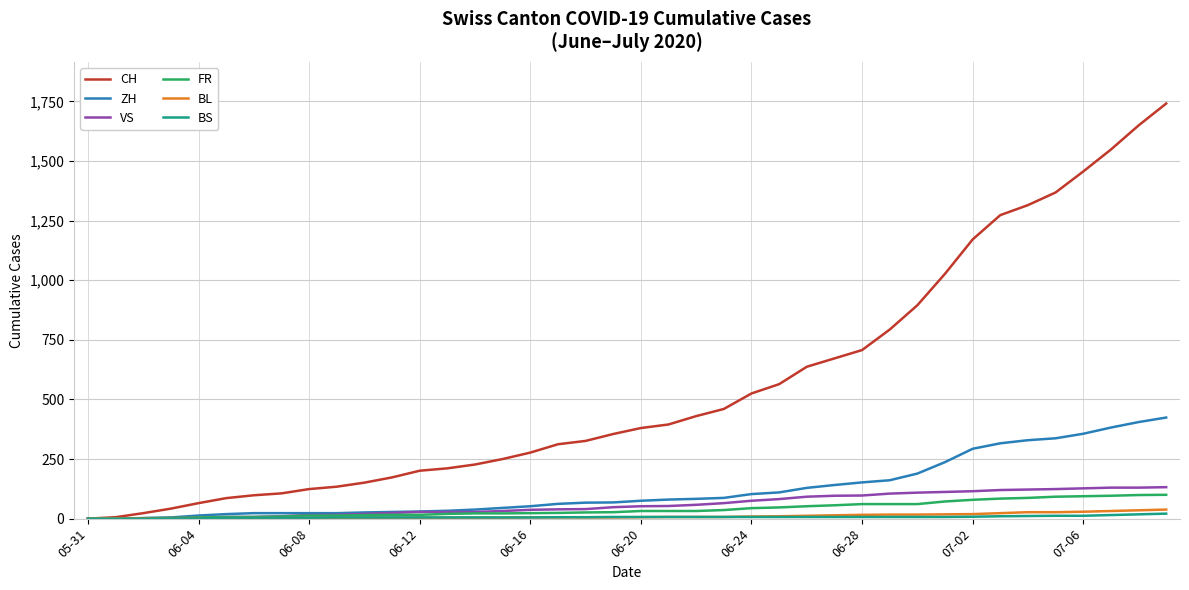

What is the difference between the second highest and second lowest values in the CH series?

1643